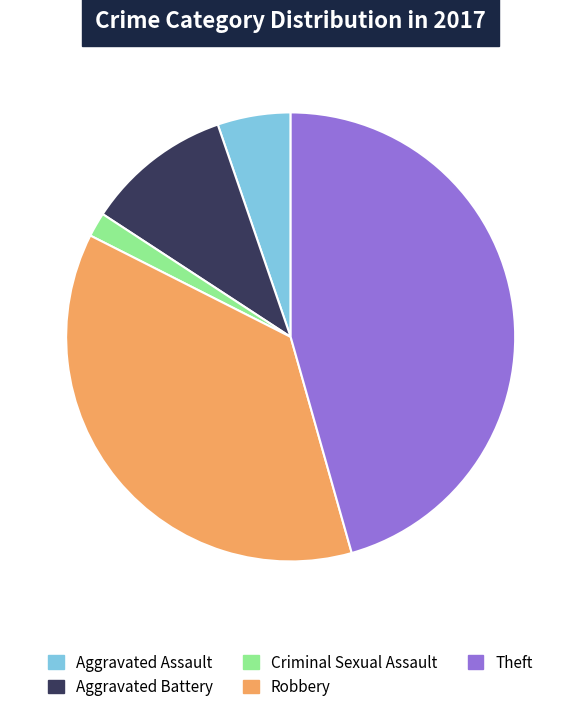

Which slice is the smallest?

Criminal Sexual Assault